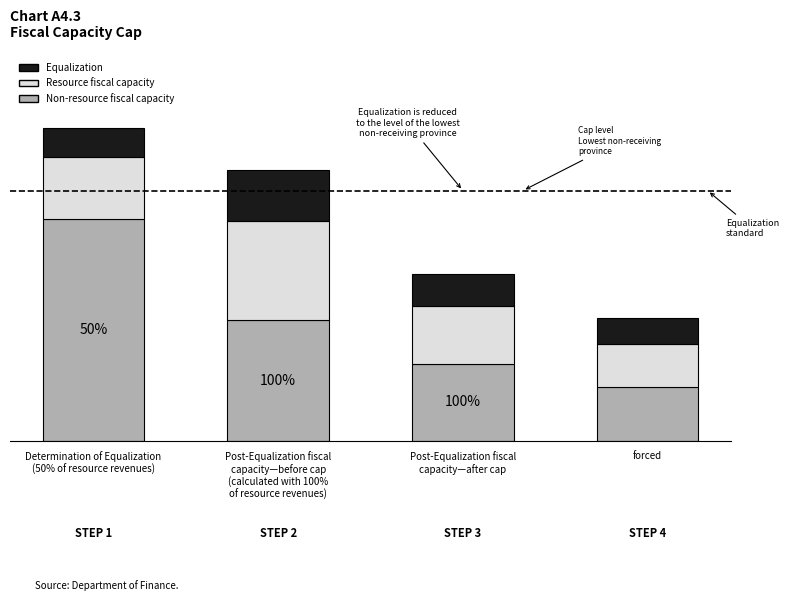

Does the chart contain any negative values?

No